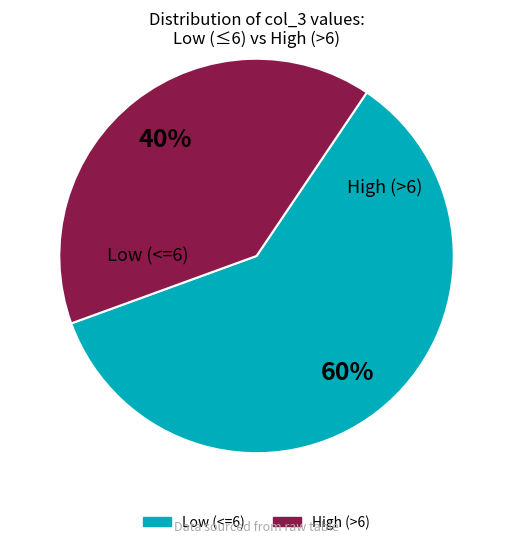

Is there a majority slice in this chart?

Yes